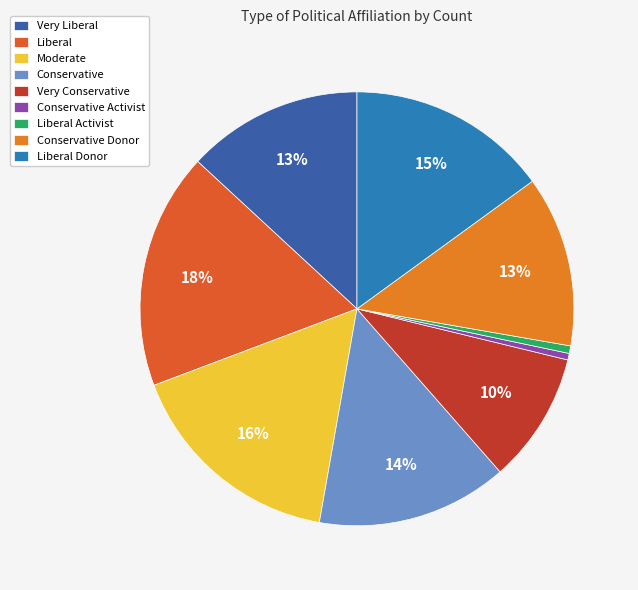

Count the number of slices in the pie.

9